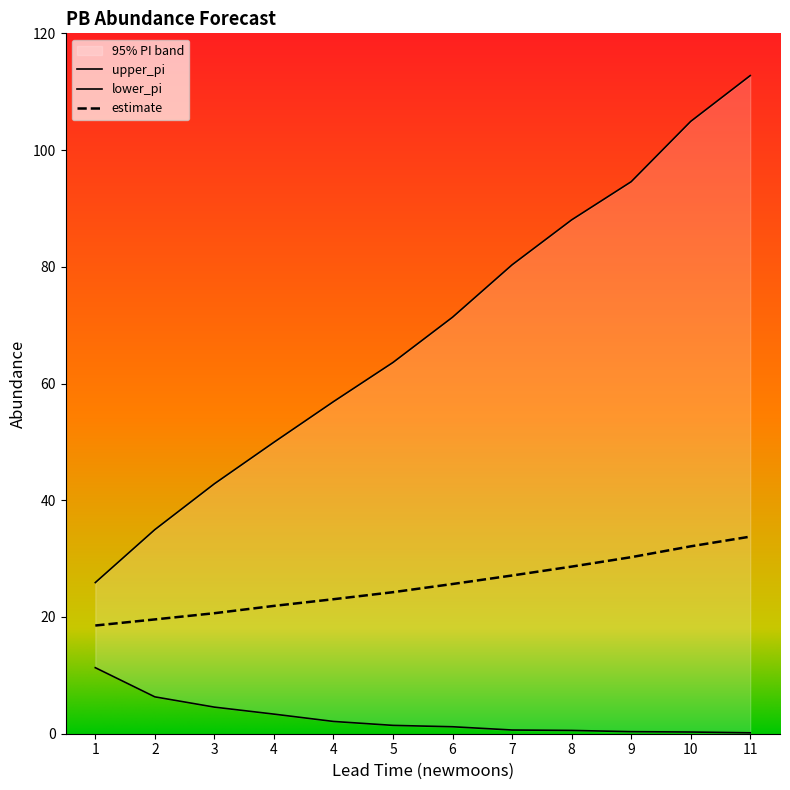

Which category has the highest value across all series?

11